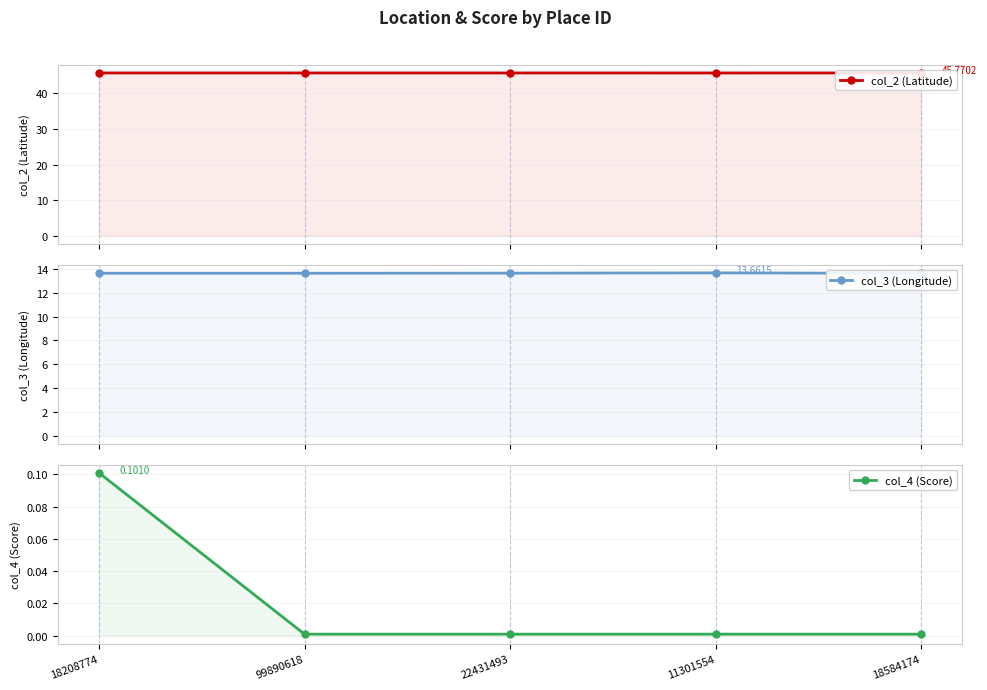

Does the chart have visible grid lines?

Yes